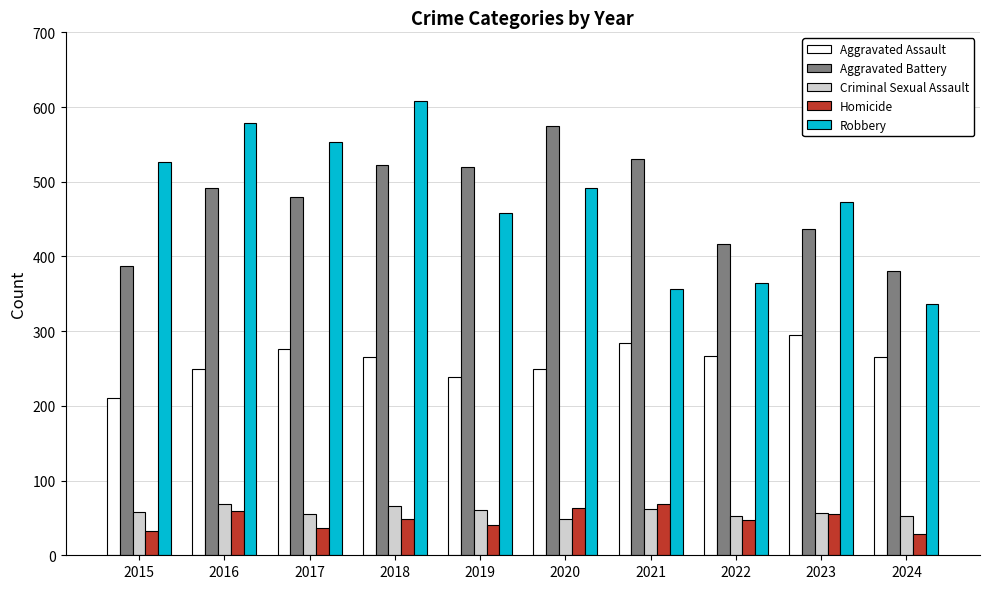

True or false: Criminal Sexual Assault has a value of 52 at 2024.

True